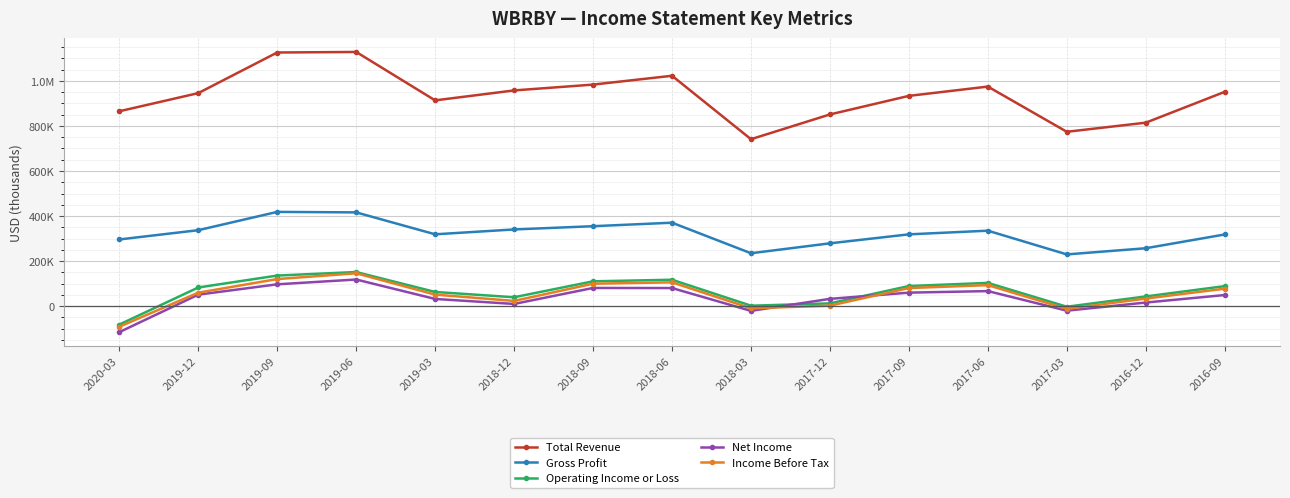

Is this an area chart (filled region under the line)?

No